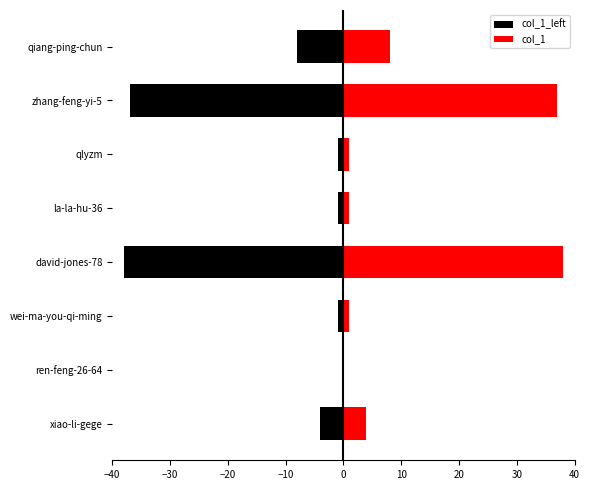

At how many categories does at least one series exceed -32?

8